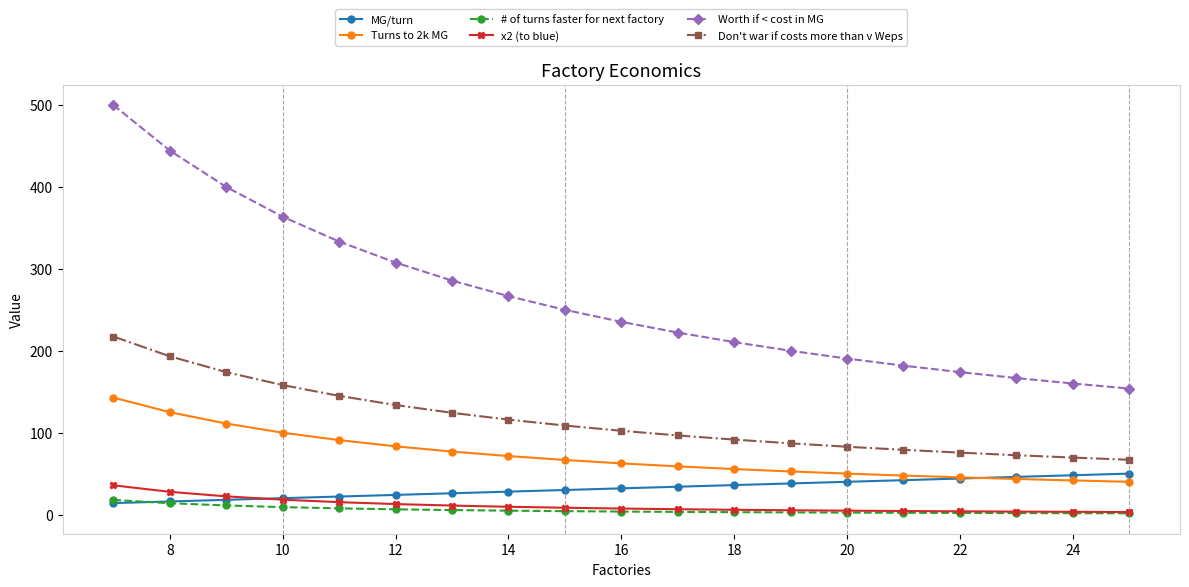

True or false: x2 (to blue) and Turns to 2k MG cross at least once.

False